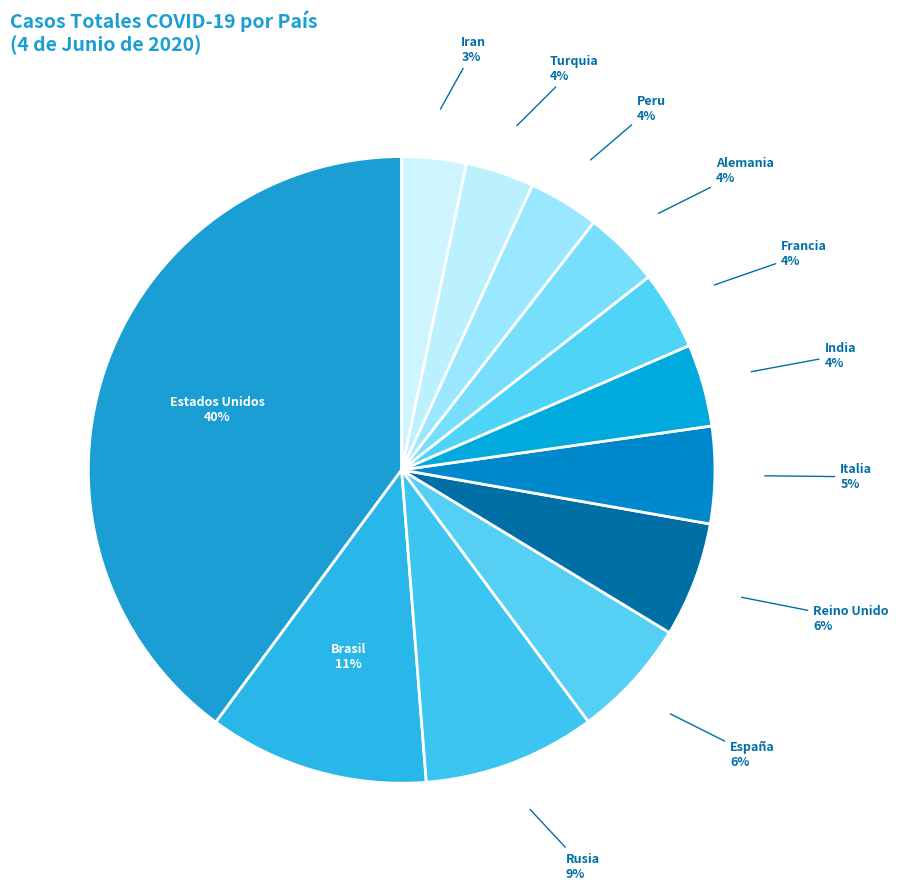

To the nearest percent, what is the difference between the largest and smallest slice percentages?

37%